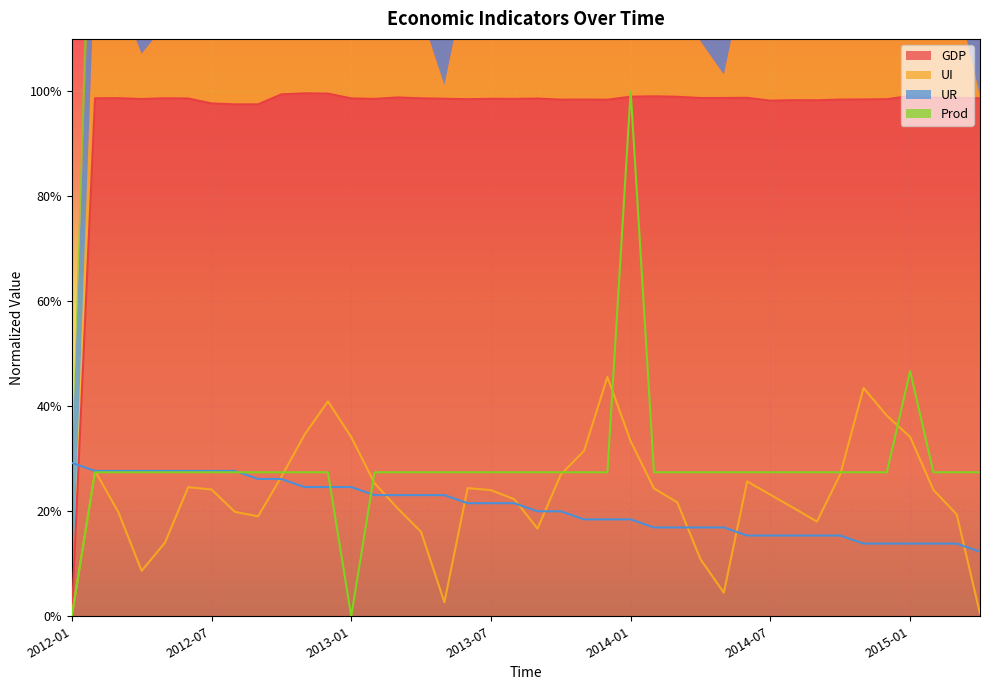

How many interior local peaks does the UI series have?

7